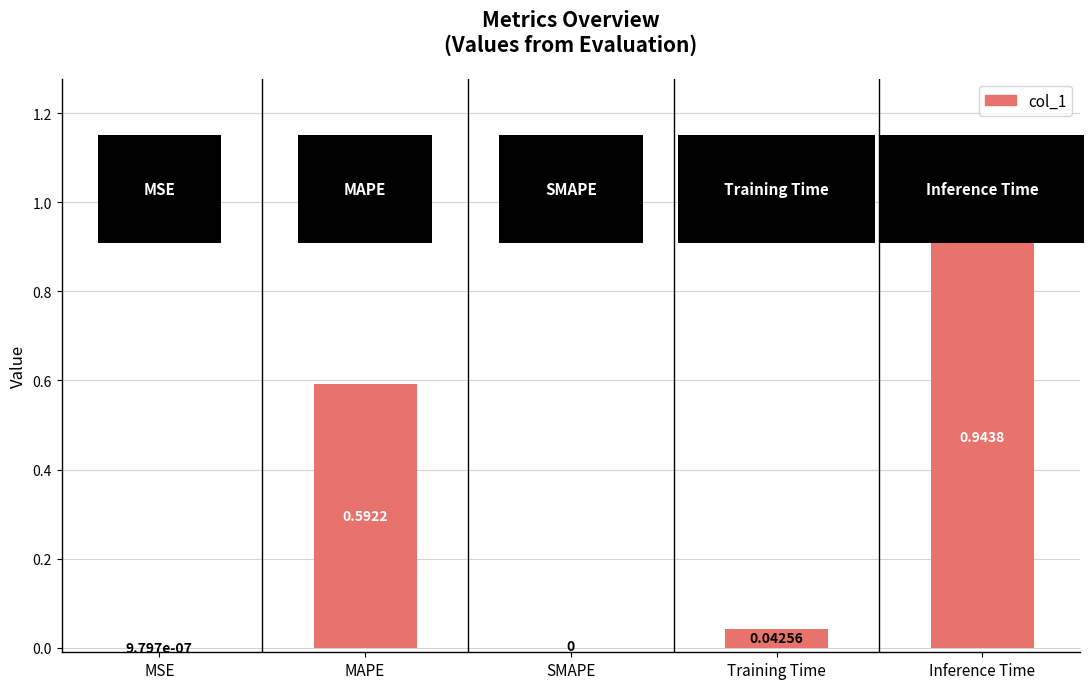

What is the change in value from Training Time to Inference Time?

+0.9